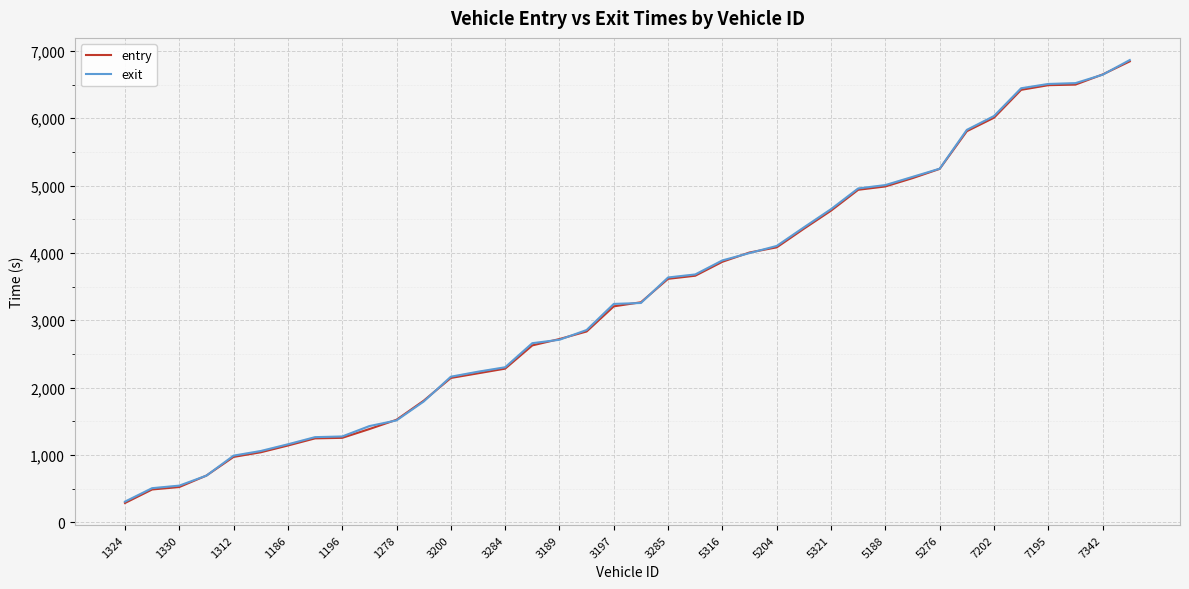

What are all the series names shown in the legend?

entry, exit